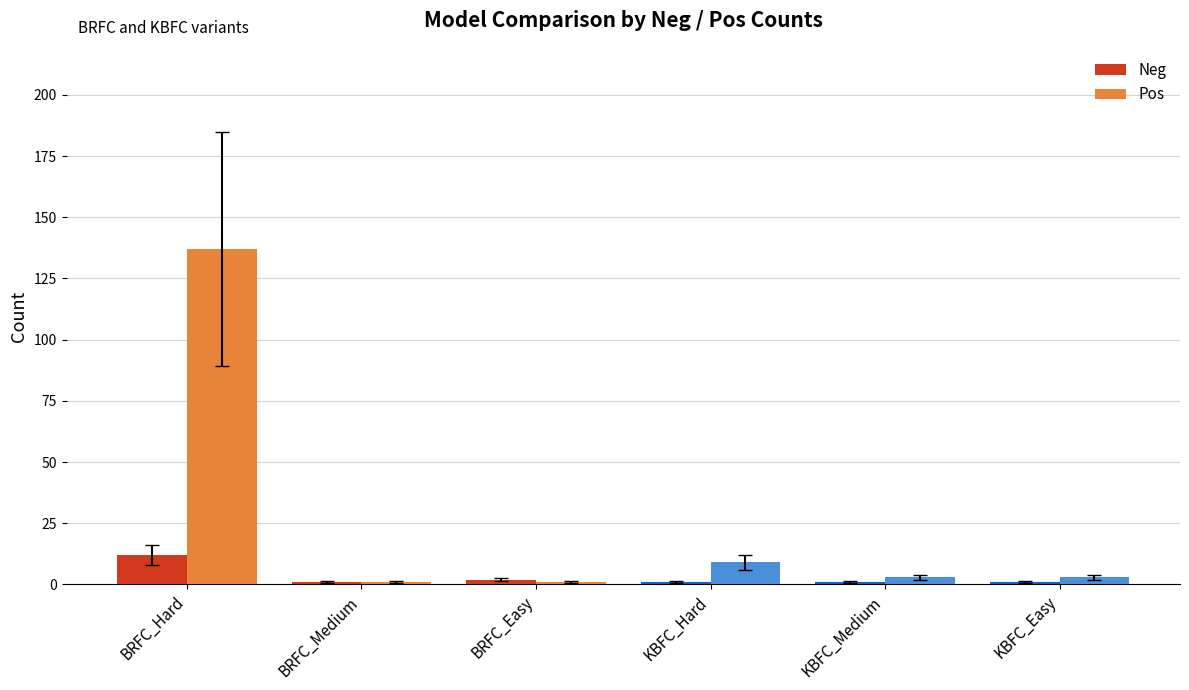

What are all the series names shown in the legend?

Neg, Pos